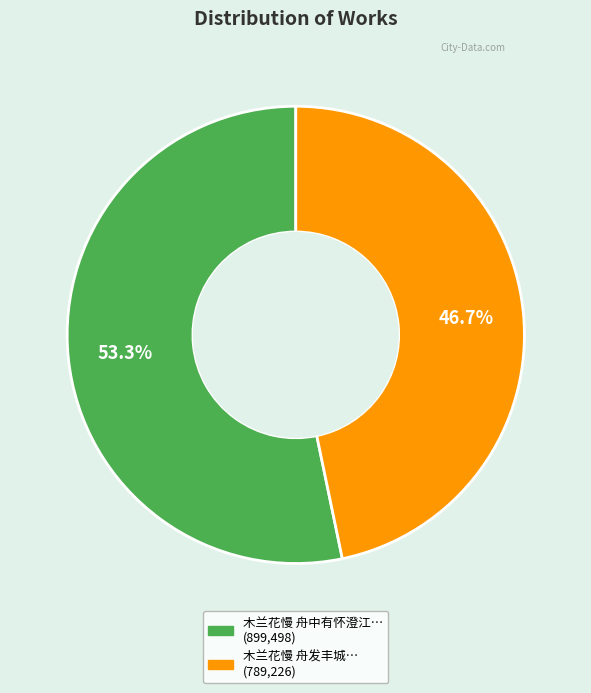

Count the number of slices in the pie.

2